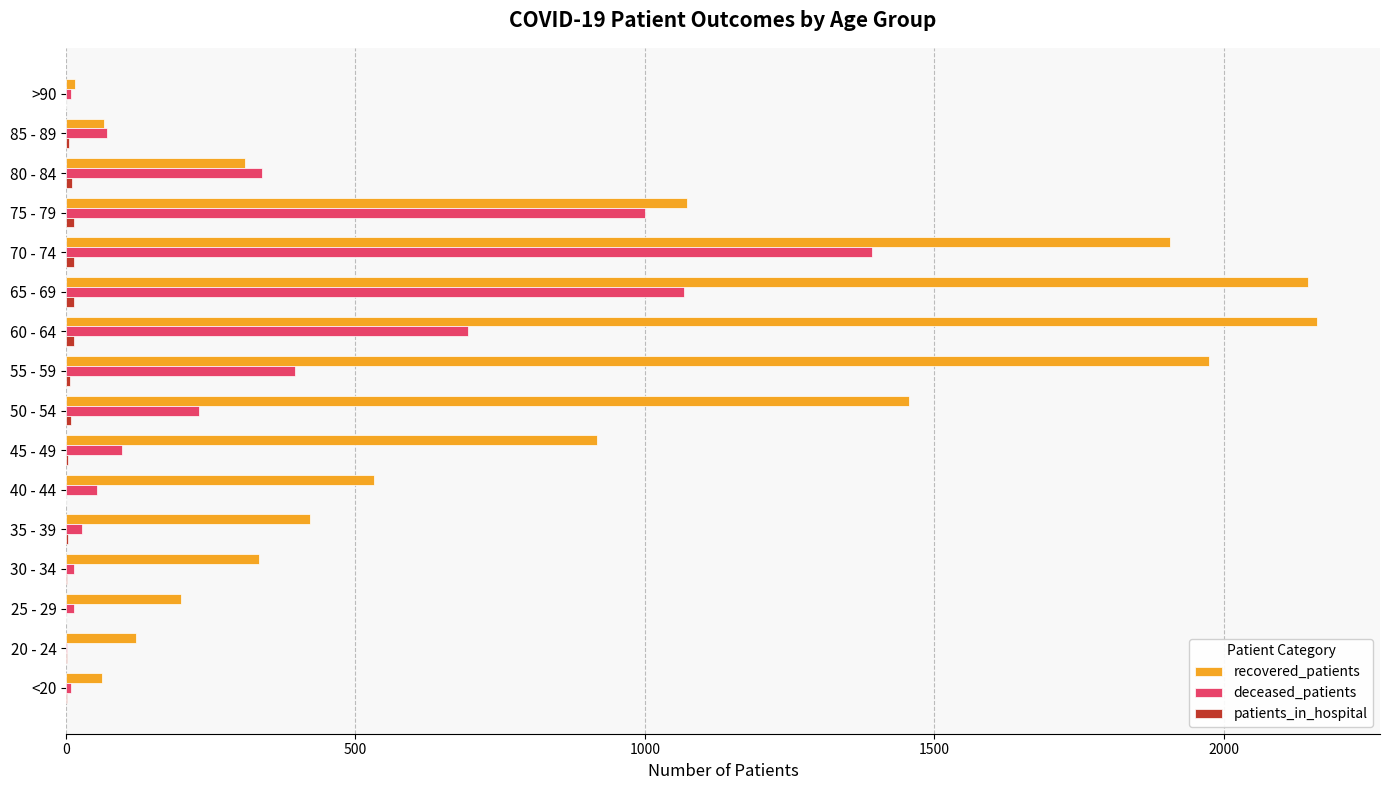

Which series changed the most between 25 - 29 and 65 - 69?

recovered_patients